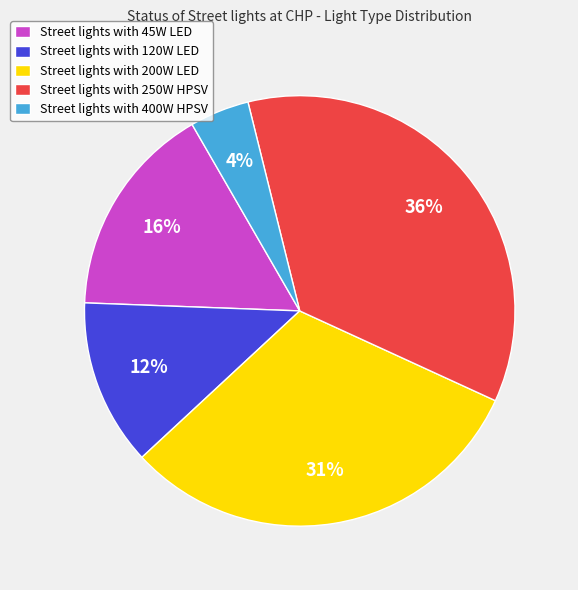

To the nearest percent, what is the combined percentage of Street lights with 45W LED and Street lights with 200W LED?

47%